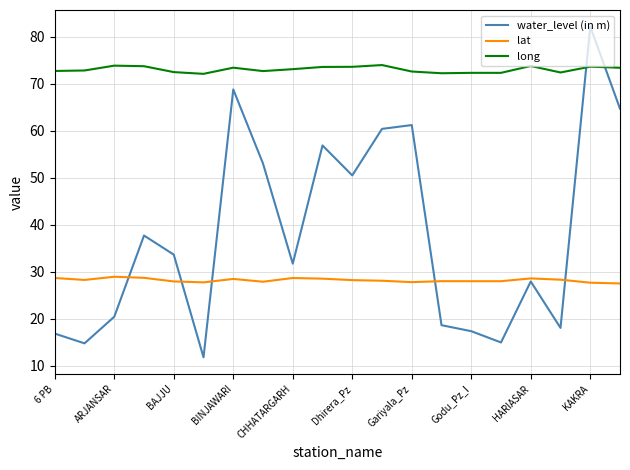

True or false: lat and long cross at least once.

False